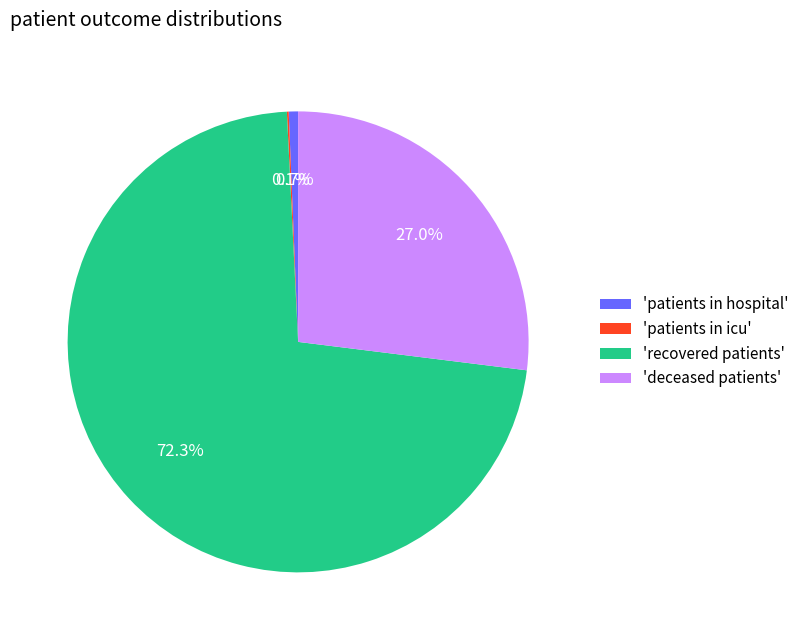

Does any single category account for the majority?

Yes